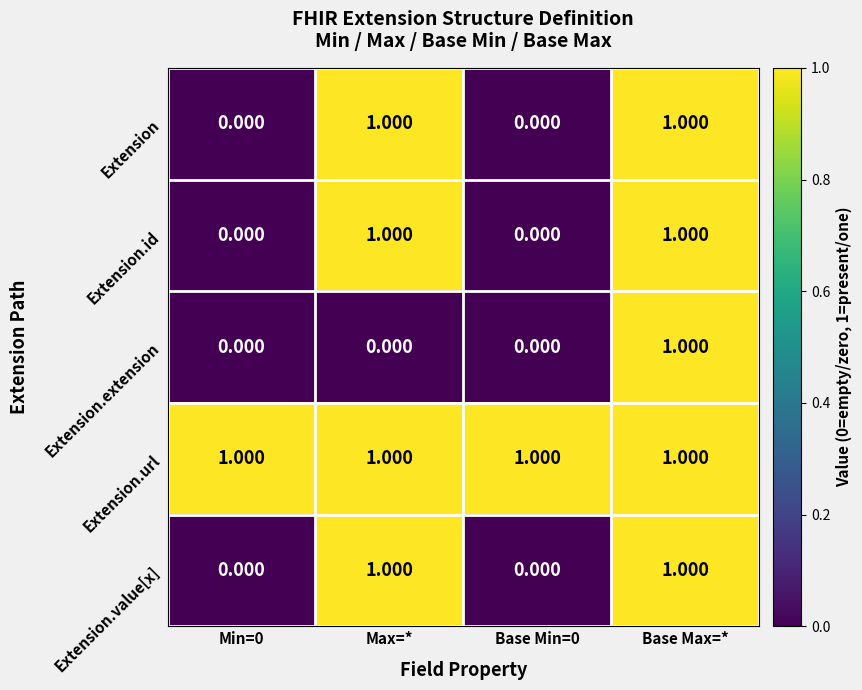

Which series has the largest total across all categories?

Extension.url